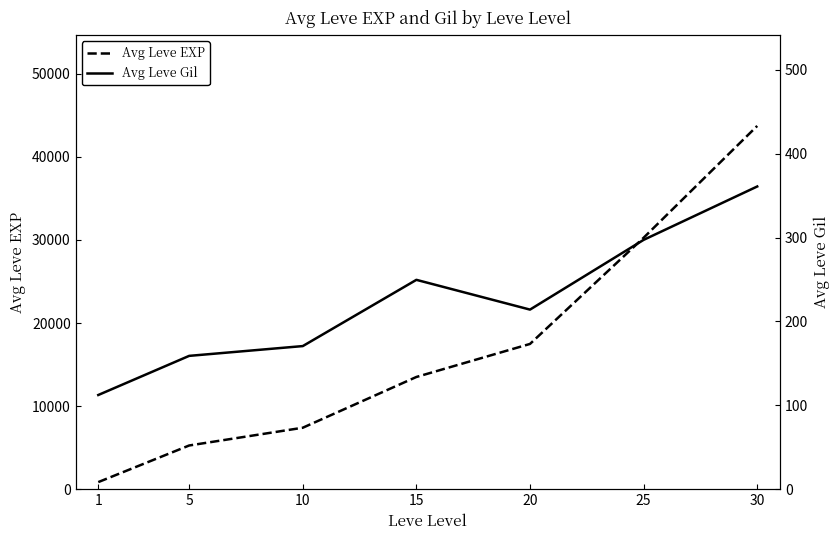

What is the value of the Avg Leve Gil point at the 3rd from the left?

170.7